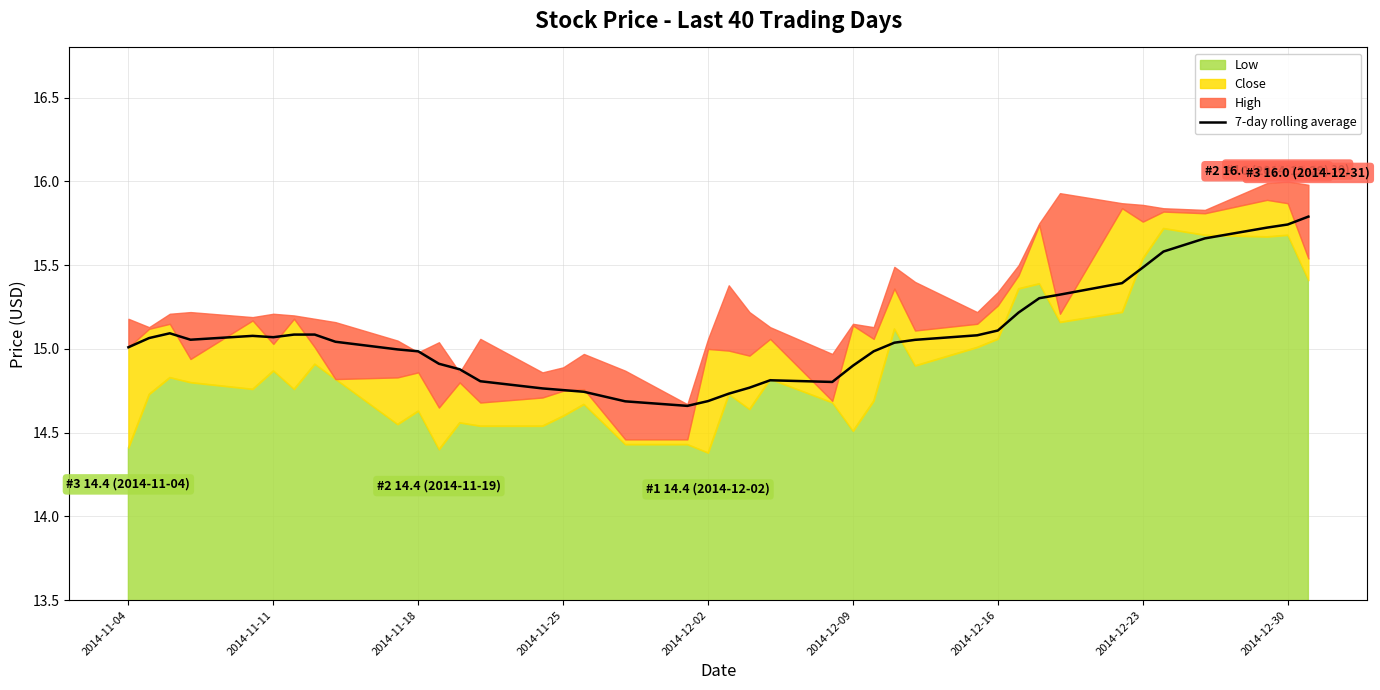

What is the highest value of the 7-day rolling average series?

15.8